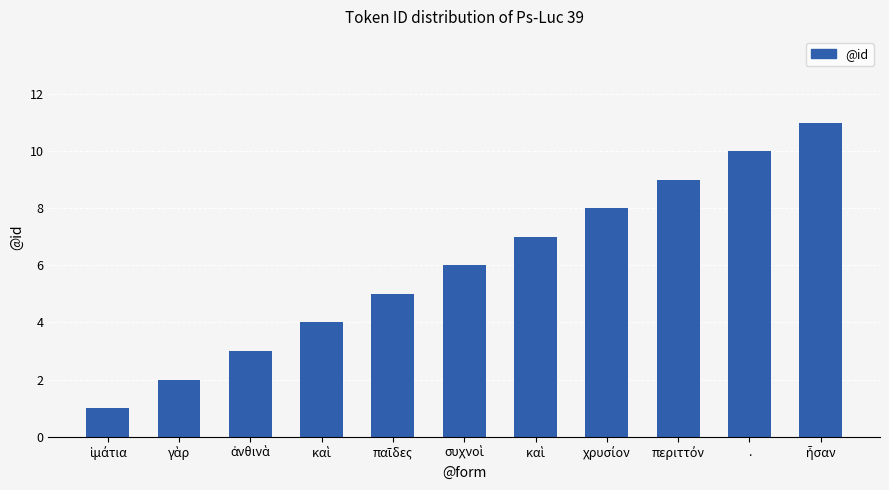

Rank the categories by value from lowest to highest.

ἱμάτια, γὰρ, ἀνθινὰ, καὶ, παῖδες, συχνοὶ, καὶ, χρυσίον, περιττόν, ., ἦσαν